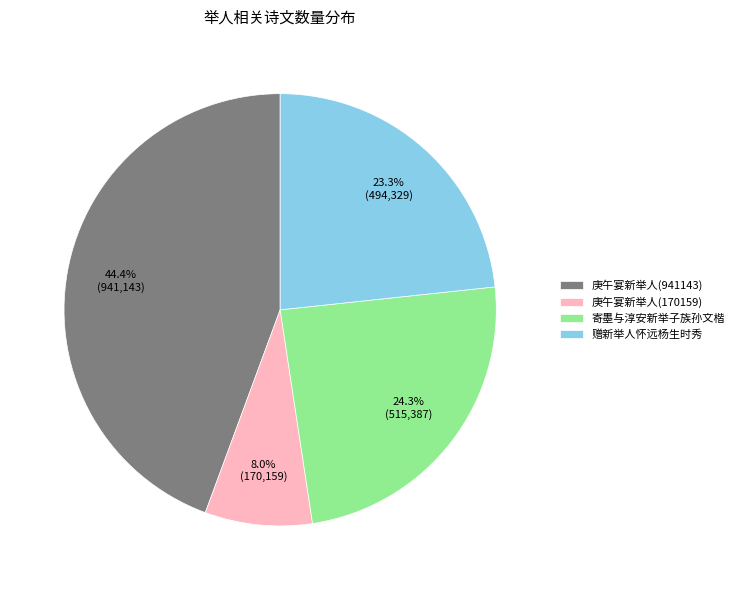

Which category has the biggest portion of the pie?

庚午宴新举人(941143)